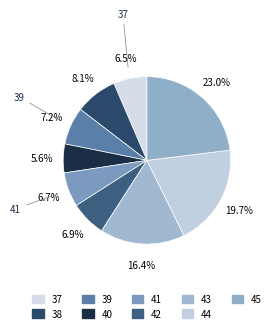

How many slices are in this pie chart?

9